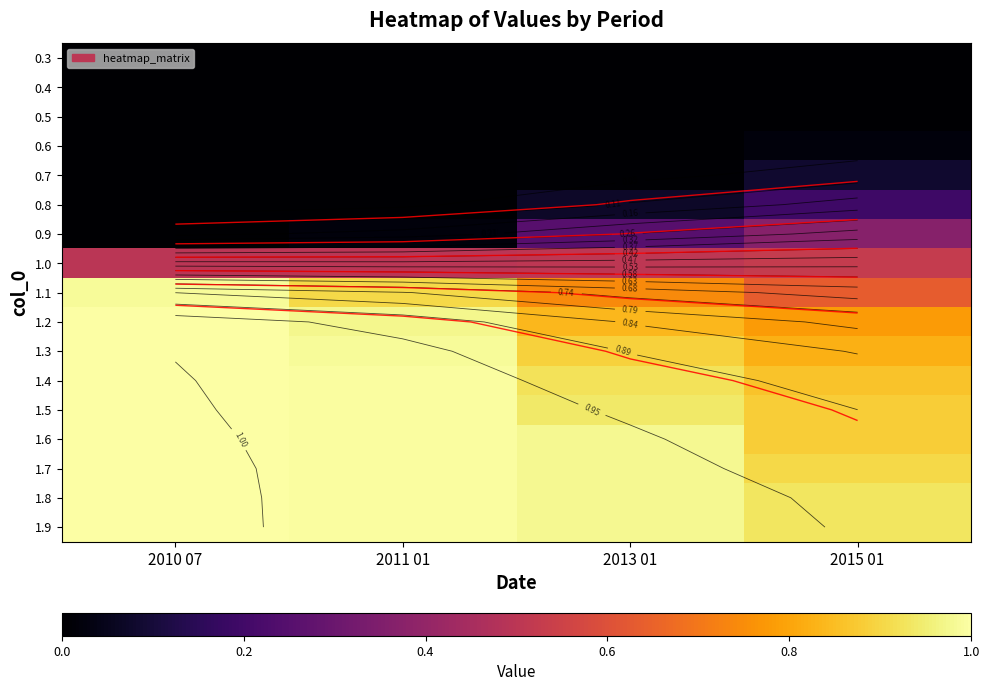

At how many categories does at least one series exceed 0?

4